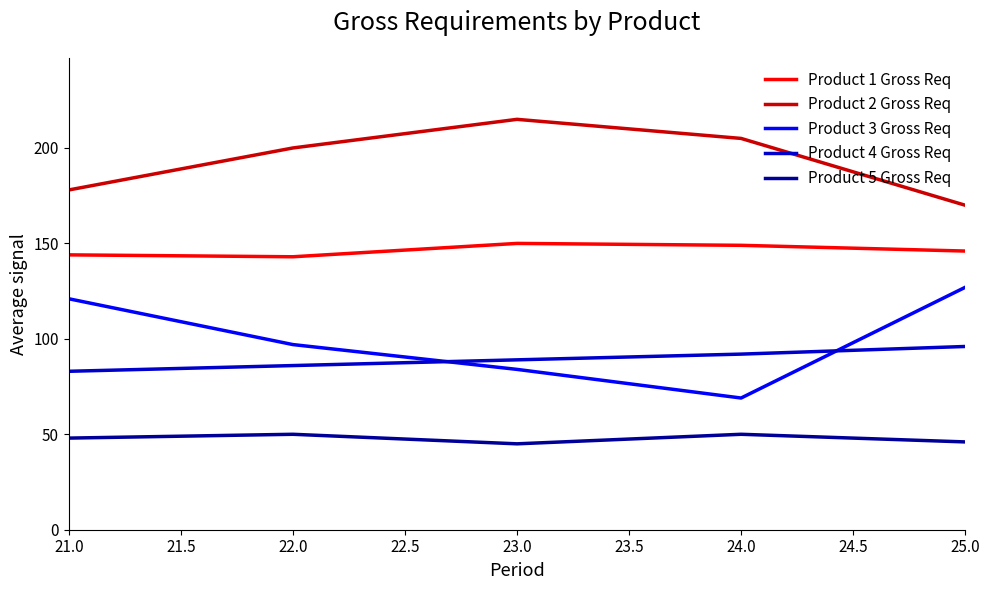

At 21.0, list the series in order from largest to smallest.

Product 2 Gross Req, Product 1 Gross Req, Product 3 Gross Req, Product 4 Gross Req, Product 5 Gross Req